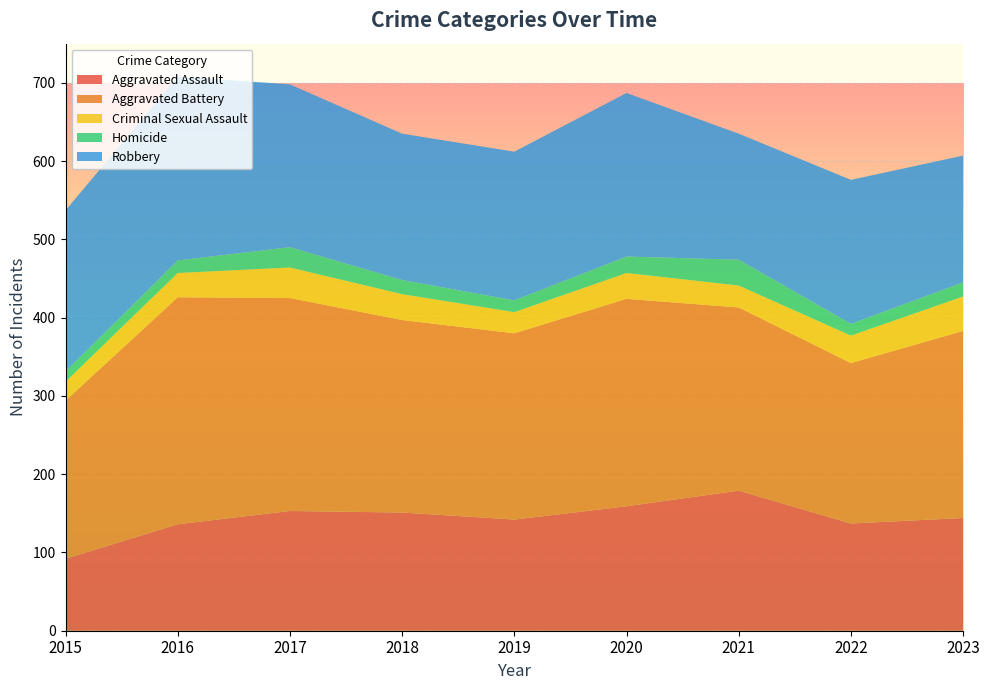

Reading left to right, transcribe all the data shown in this chart.

Aggravated Assault: 2015=92	2016=136	2017=153	2018=151	2019=142	2020=159	2021=179	2022=137	2023=144
Aggravated Battery: 2015=202	2016=290	2017=272	2018=246	2019=238	2020=265	2021=234	2022=205	2023=239
Criminal Sexual Assault: 2015=24	2016=31	2017=39	2018=33	2019=27	2020=33	2021=28	2022=35	2023=44
Homicide: 2015=13	2016=16	2017=26	2018=18	2019=15	2020=21	2021=33	2022=15	2023=18
Robbery: 2015=206	2016=235	2017=208	2018=187	2019=190	2020=209	2021=161	2022=184	2023=162